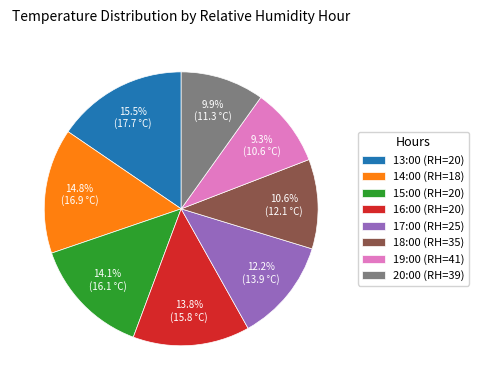

What is the ratio of the value at 13:00 (RH=20) to the value at 17:00 (RH=25)?

1.3